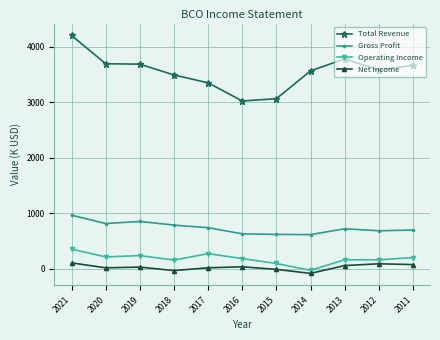

What is the average value of the Net Income series?

26.6